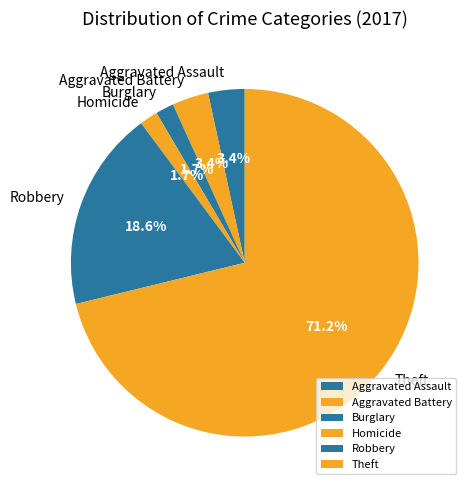

True or false: Robbery accounts for 5% of the total.

False